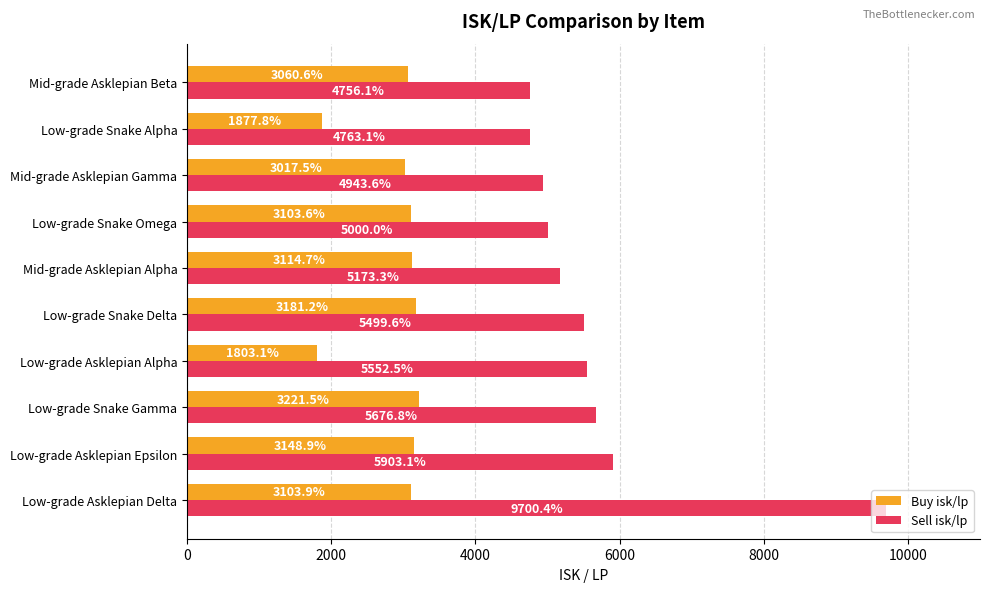

The Buy isk/lp series shows 4010.9 at Mid-grade Asklepian Gamma. True or false?

False